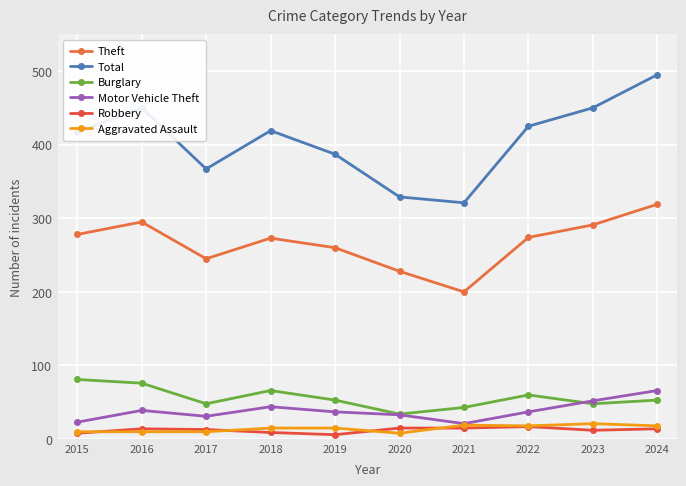

How many data points does each series have?

10